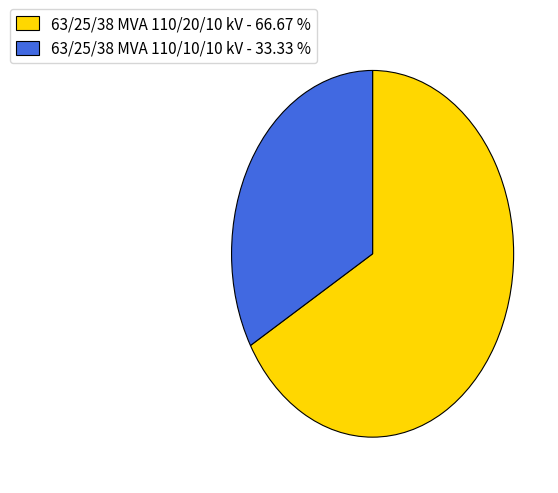

Between 63/25/38 MVA 110/20/10 kV and 63/25/38 MVA 110/10/10 kV, which is larger?

63/25/38 MVA 110/20/10 kV